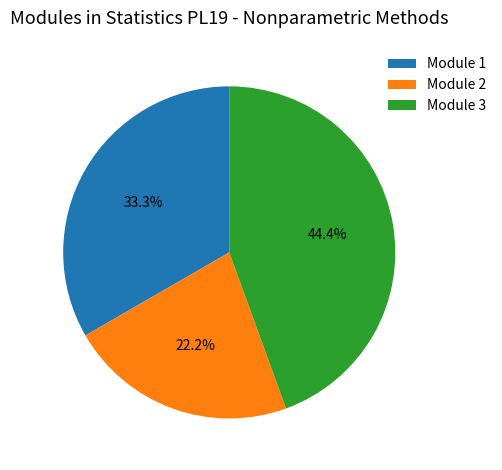

To the nearest percent, what portion does Module 2 represent?

22%